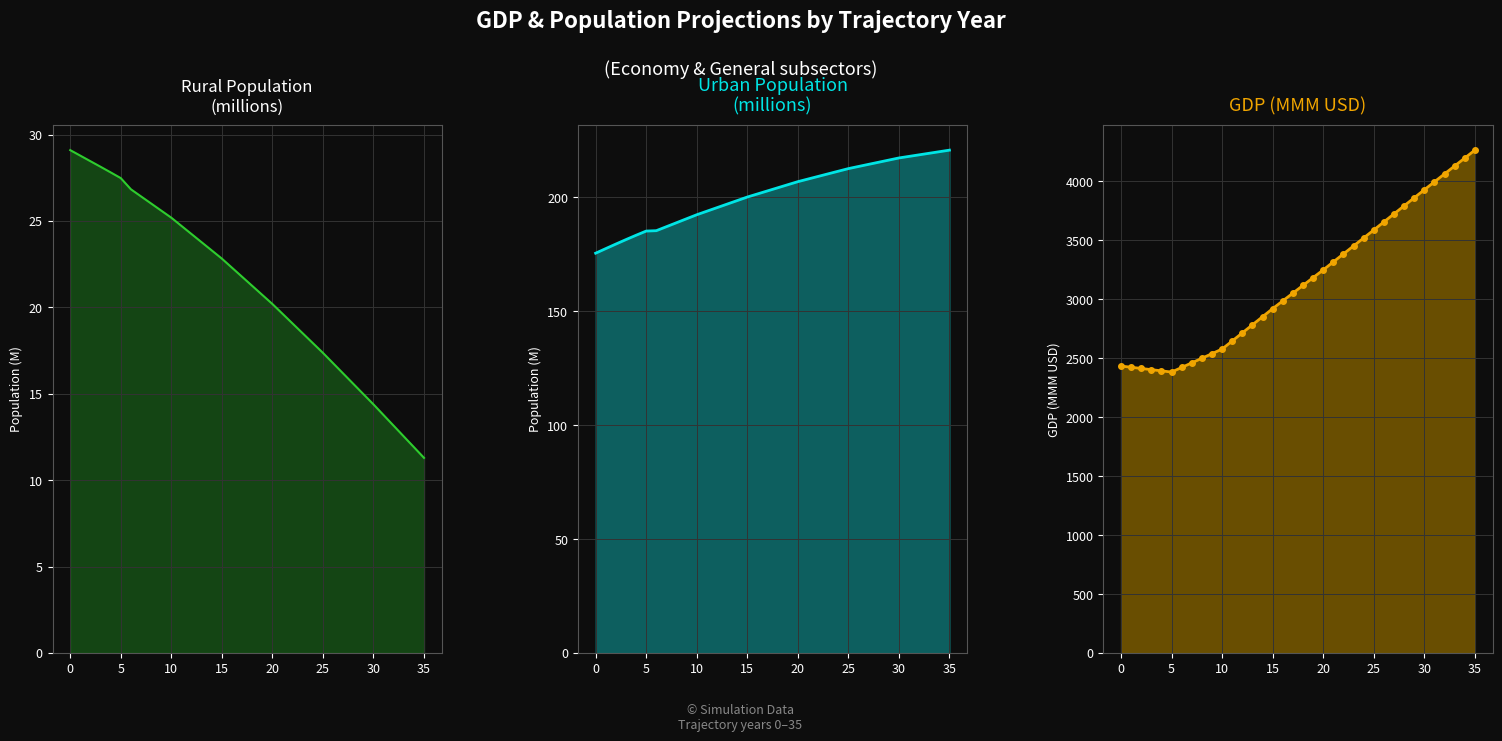

What is the sum of all gdp_mmm_usd values?

113249.1